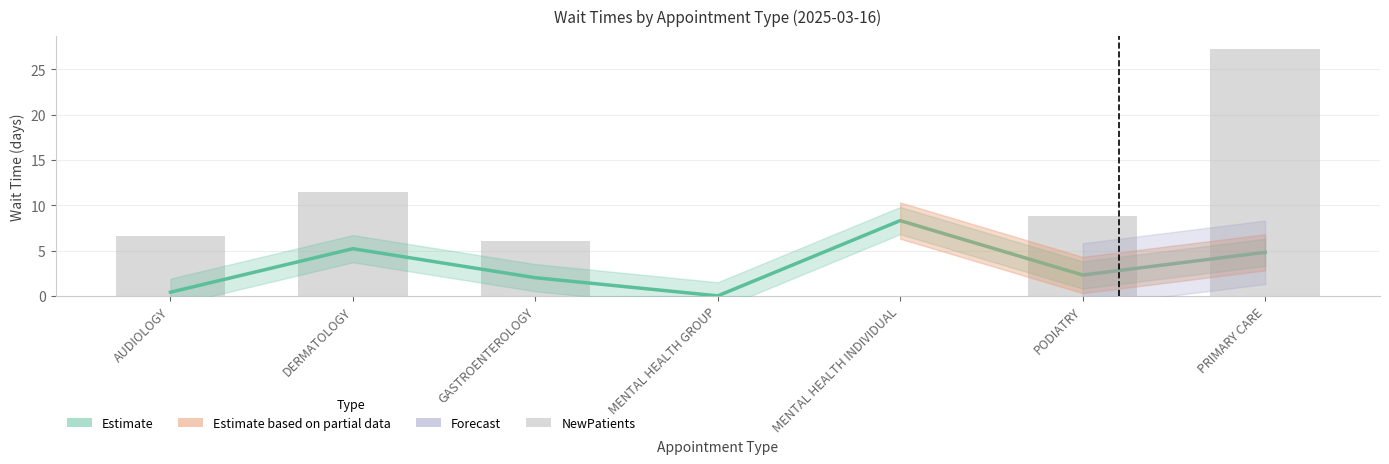

How many values exceed 6?

4